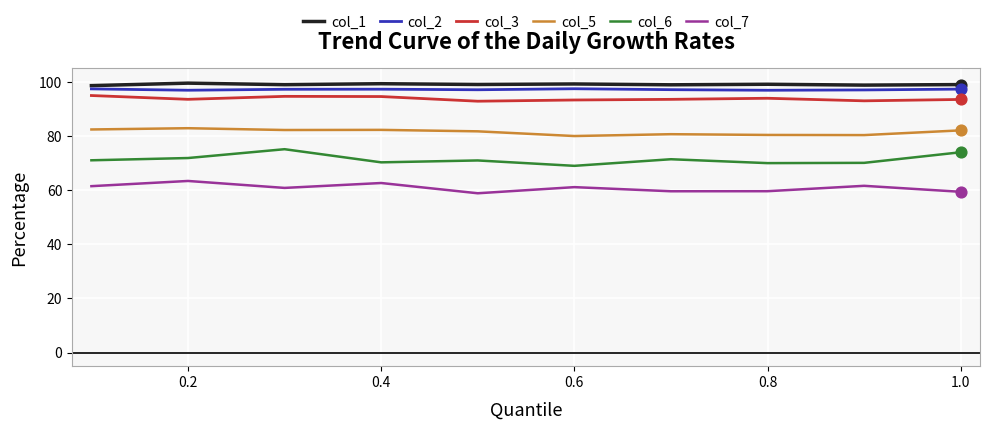

What is the lowest value of the col_7 series?

58.8